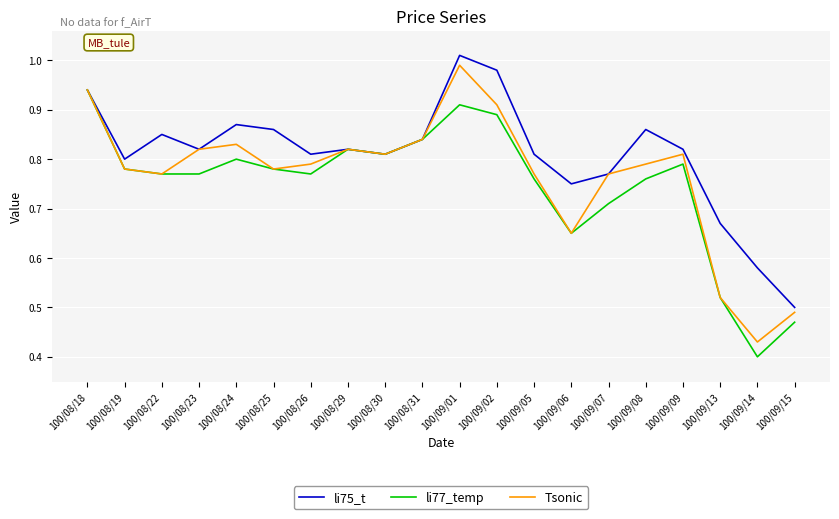

Which series has the largest total across all categories?

li75_t